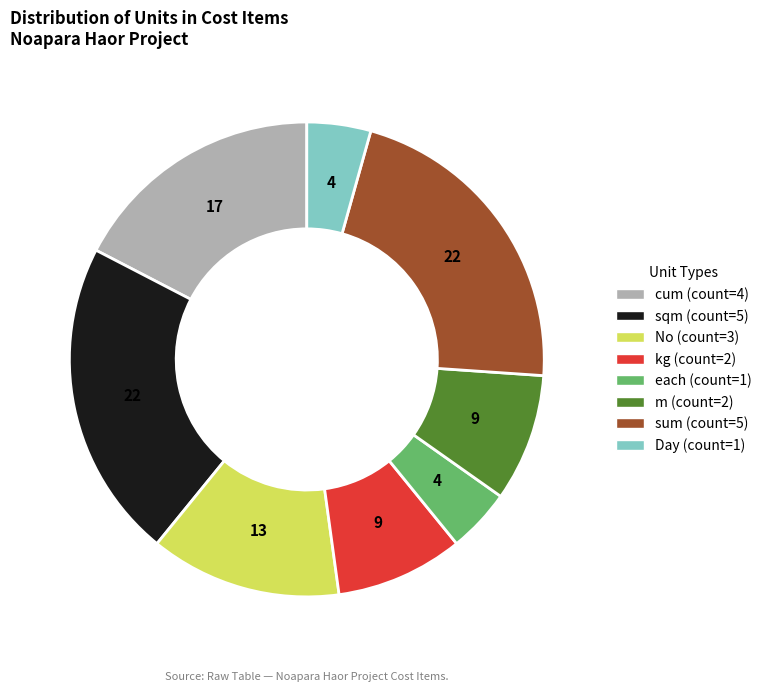

Is there any slice that represents more than half of the pie?

No